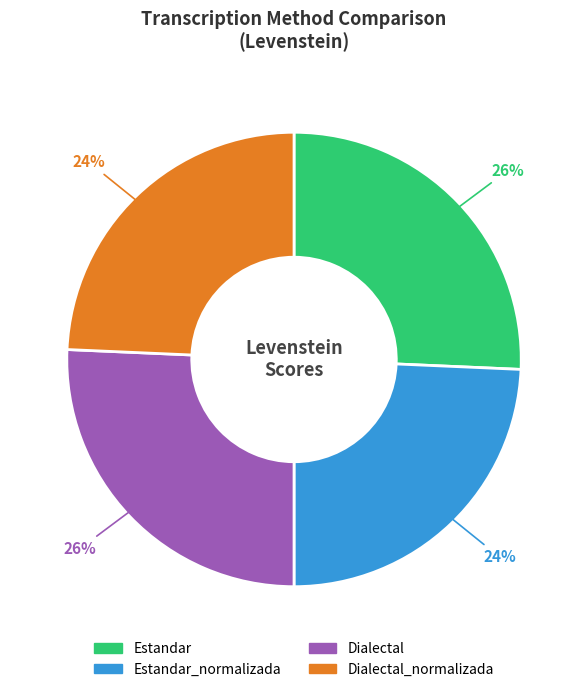

To the nearest percent, what is the average slice percentage?

25%